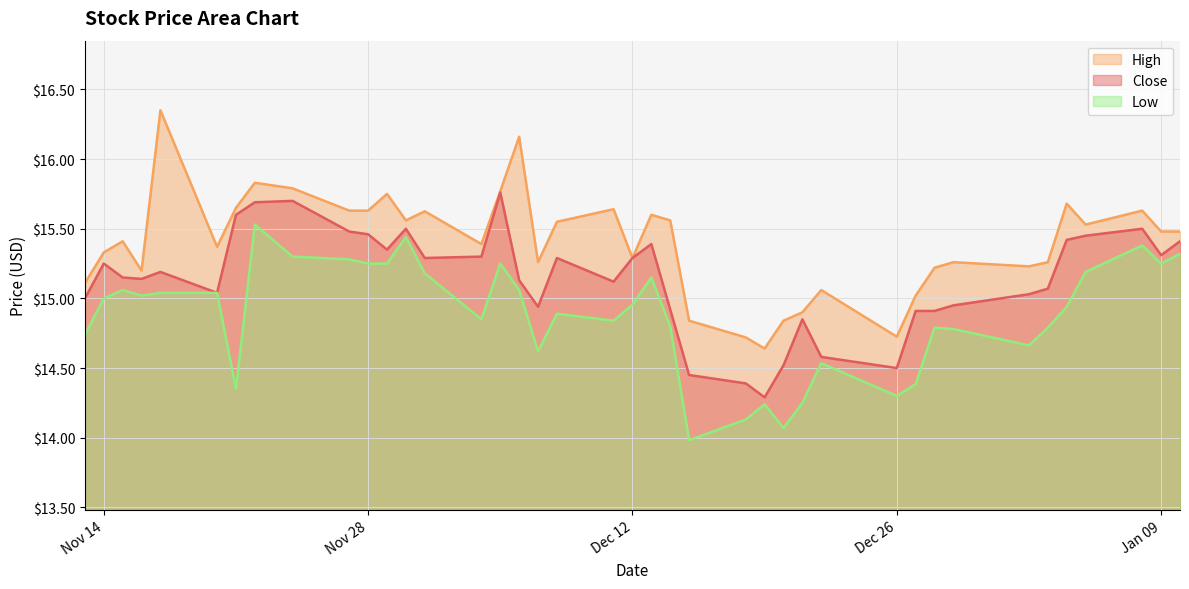

What is the difference between the Close values at 2023-11-27 and 2024-01-03?

0.4